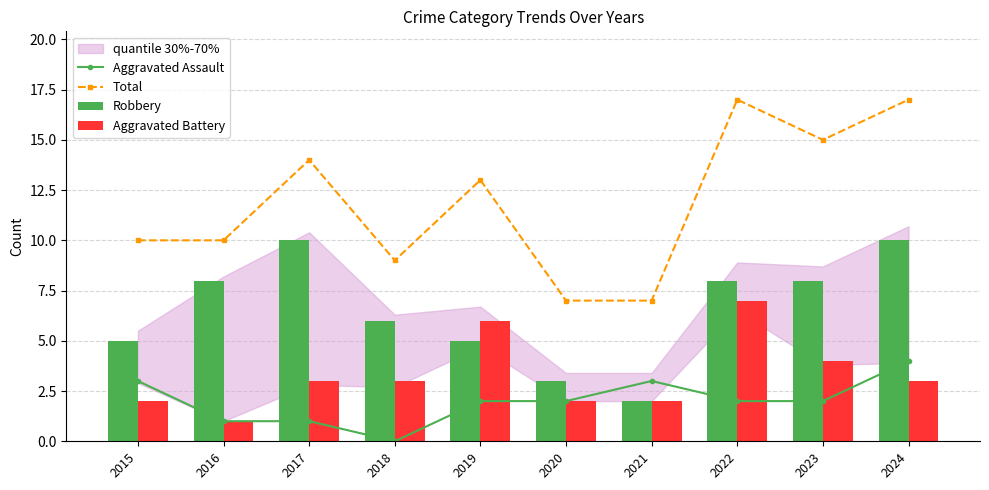

Is it true that Total equals 12 at 2021?

False